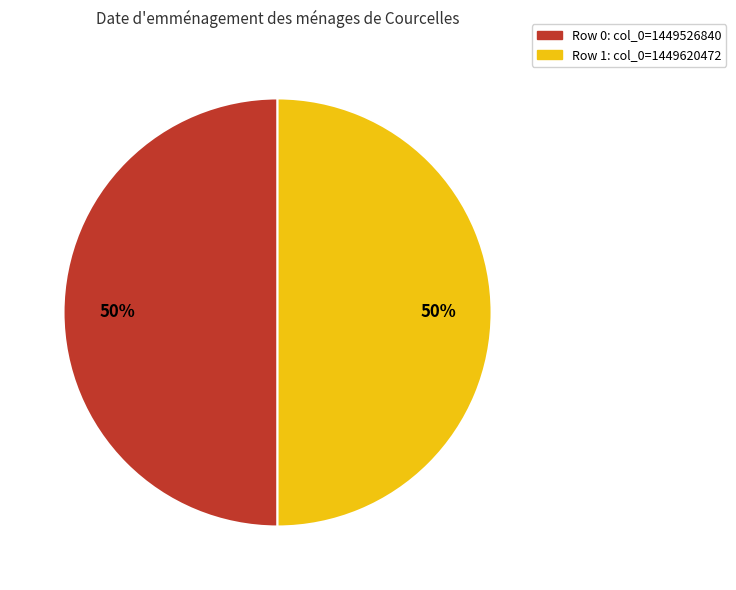

What is the ratio of the value at Row 1: col_0=1449620472 to the value at Row 0: col_0=1449526840?

1.0